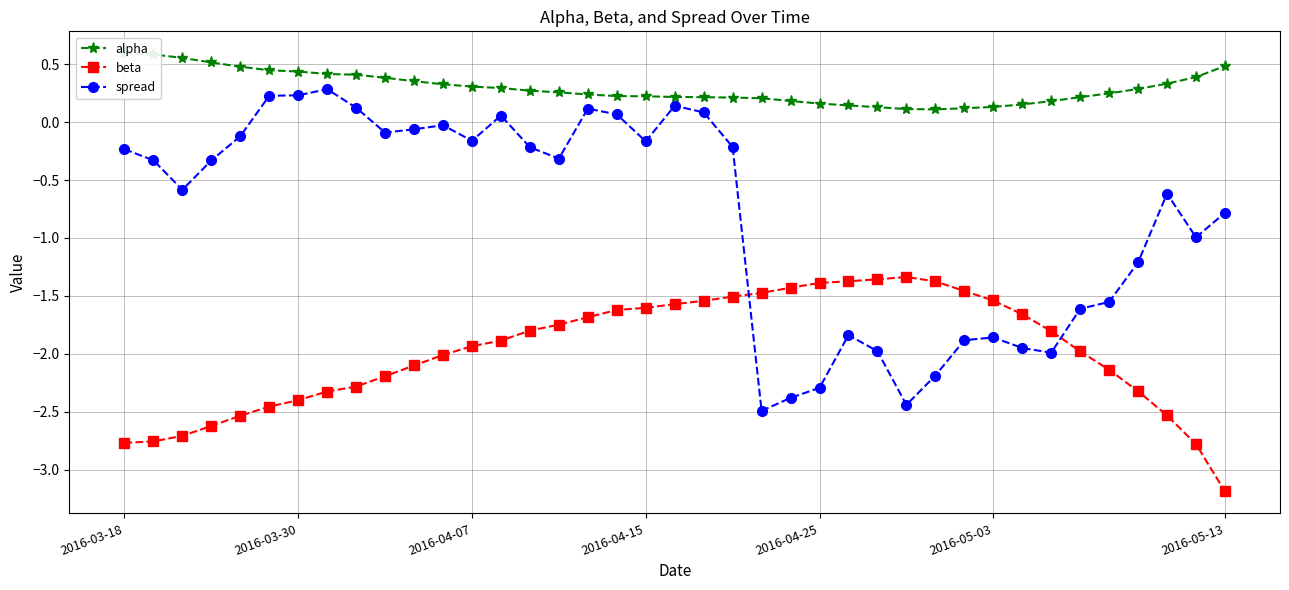

Which series has the largest total across all categories?

alpha